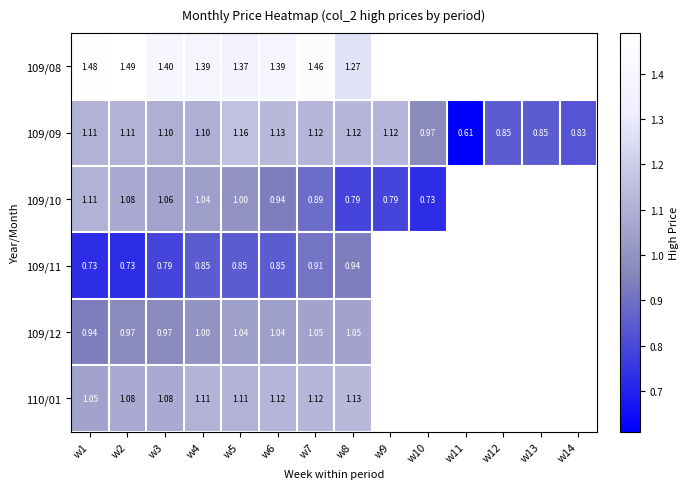

The 109/09 series shows 0.2 at w11. True or false?

False